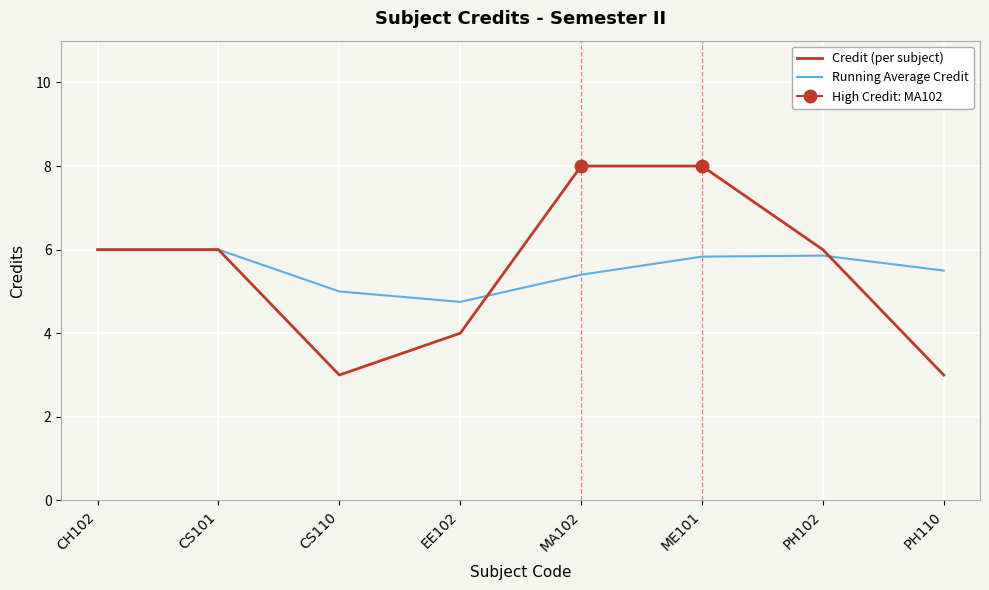

At MA102, list the series in order from largest to smallest.

Credit (per subject), Running Average Credit